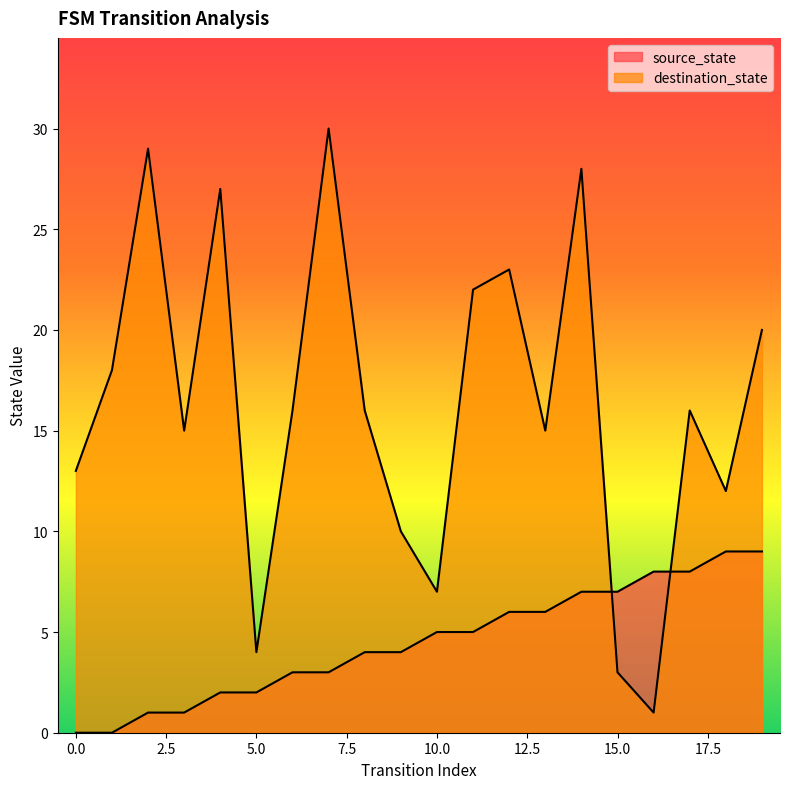

The value of destination_state at 12 is 23. True or false?

True